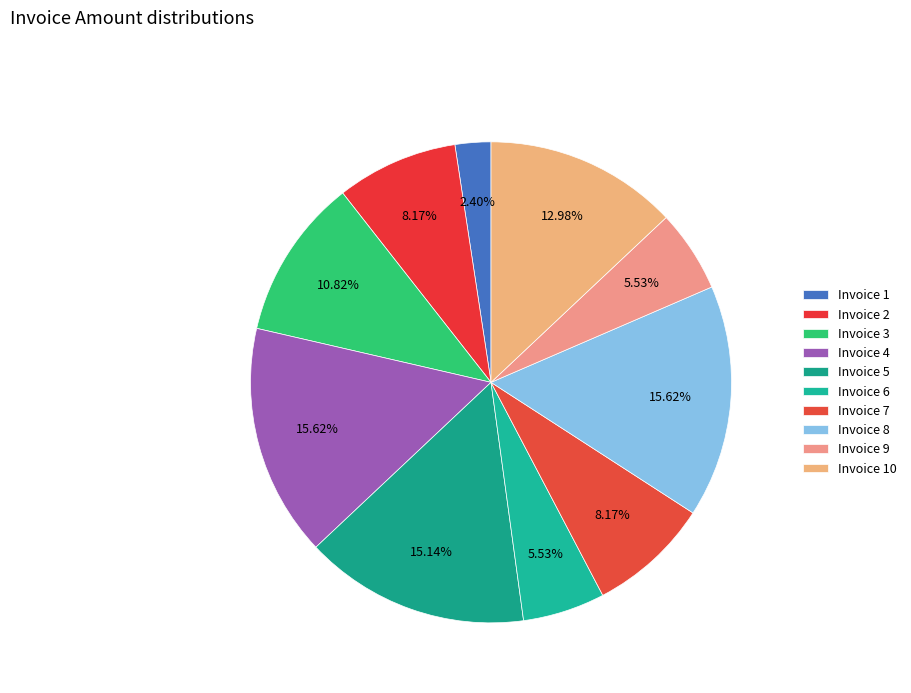

How many slices are in this pie chart?

10